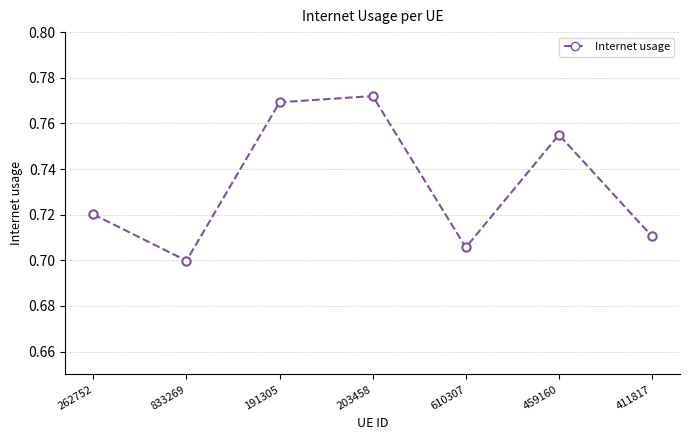

What is the difference between the second highest and second lowest values?

0.1